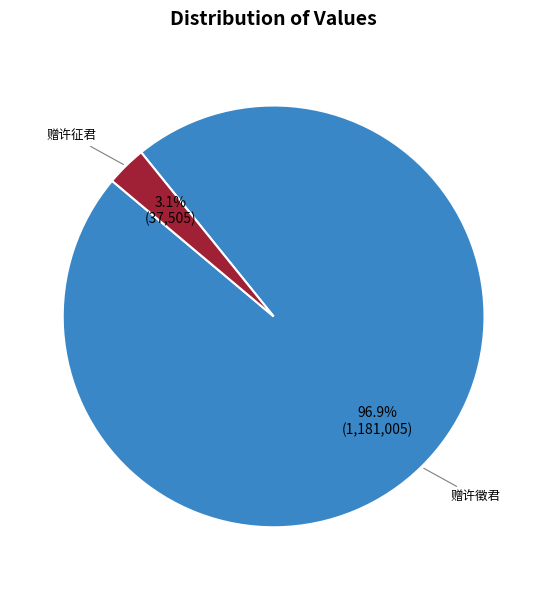

How many segments does this pie chart have?

2